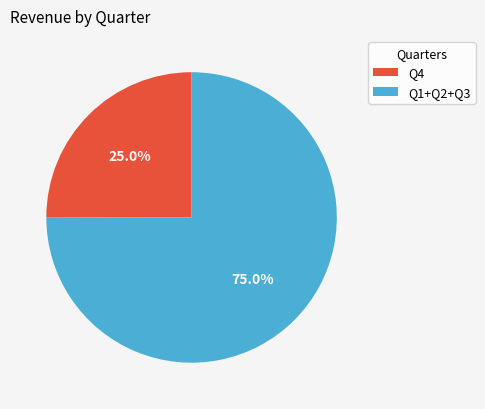

What portion of the pie excludes Q1+Q2+Q3?

25.0%